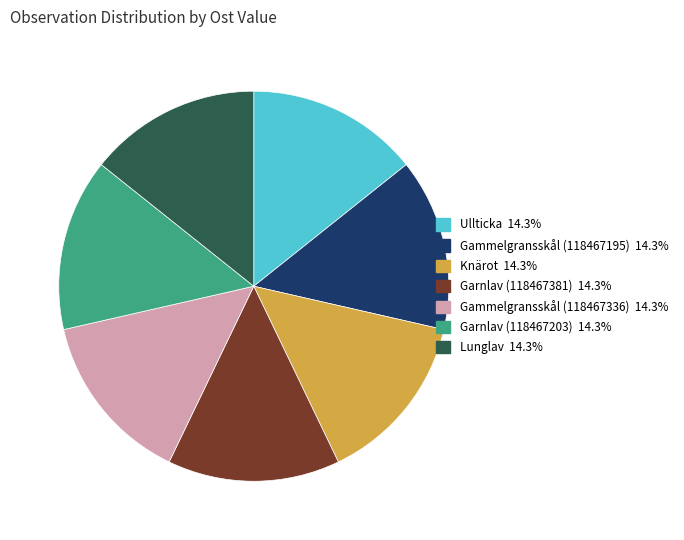

Do Ullticka 14.3% and Lunglav 14.3% together represent more than half of the pie?

No